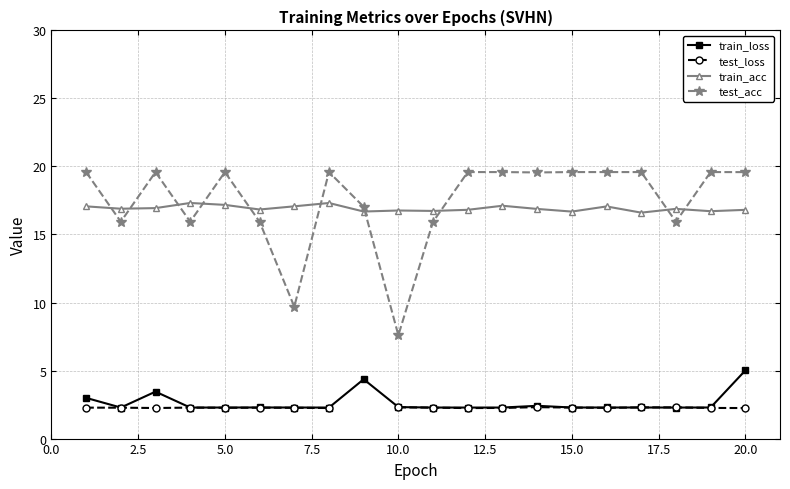

True or false: train_loss and train_acc intersect in this chart.

False